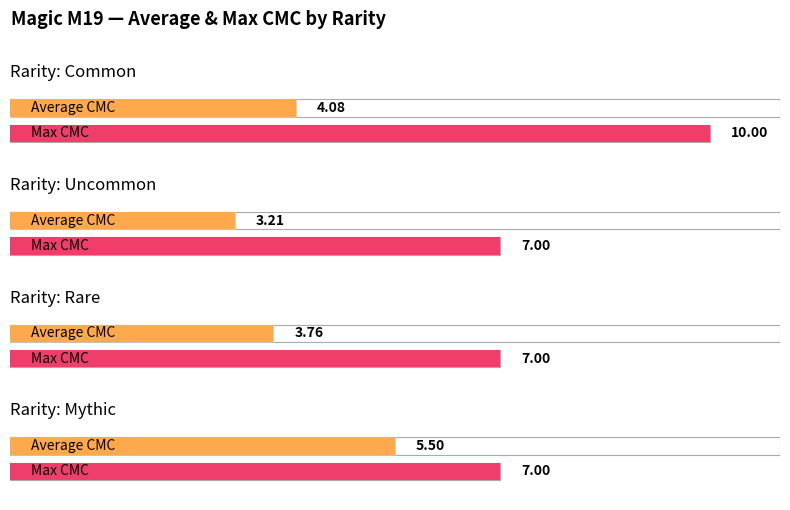

What position from the left is Common?

1